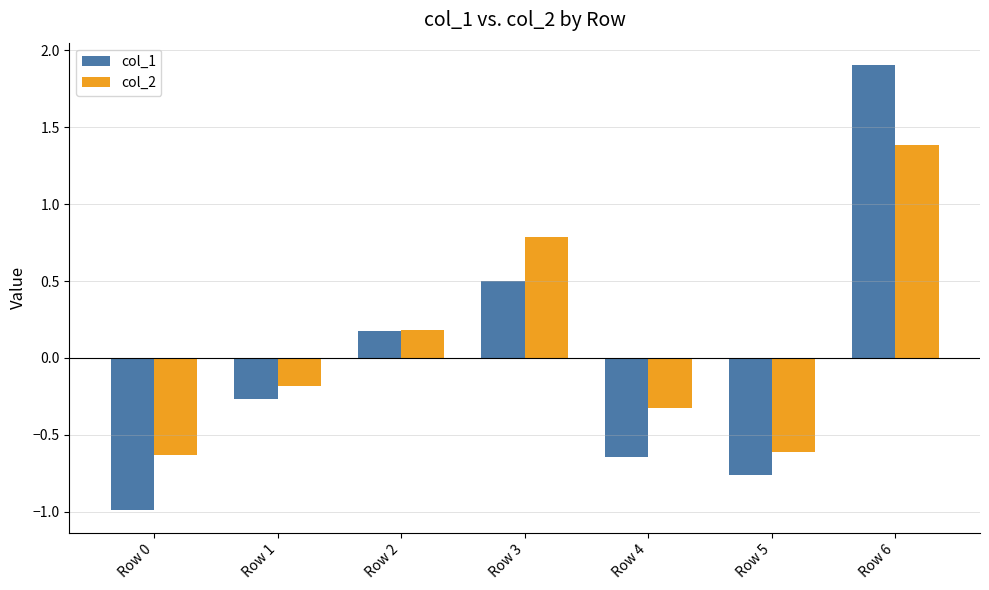

Where does the col_1 series first go above 0?

Row 2